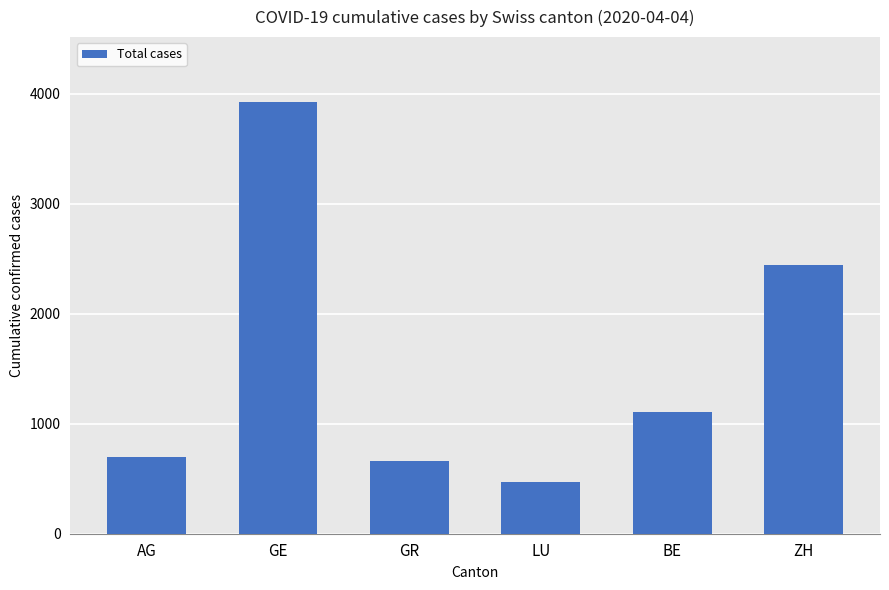

How many data points are less than 1106?

3